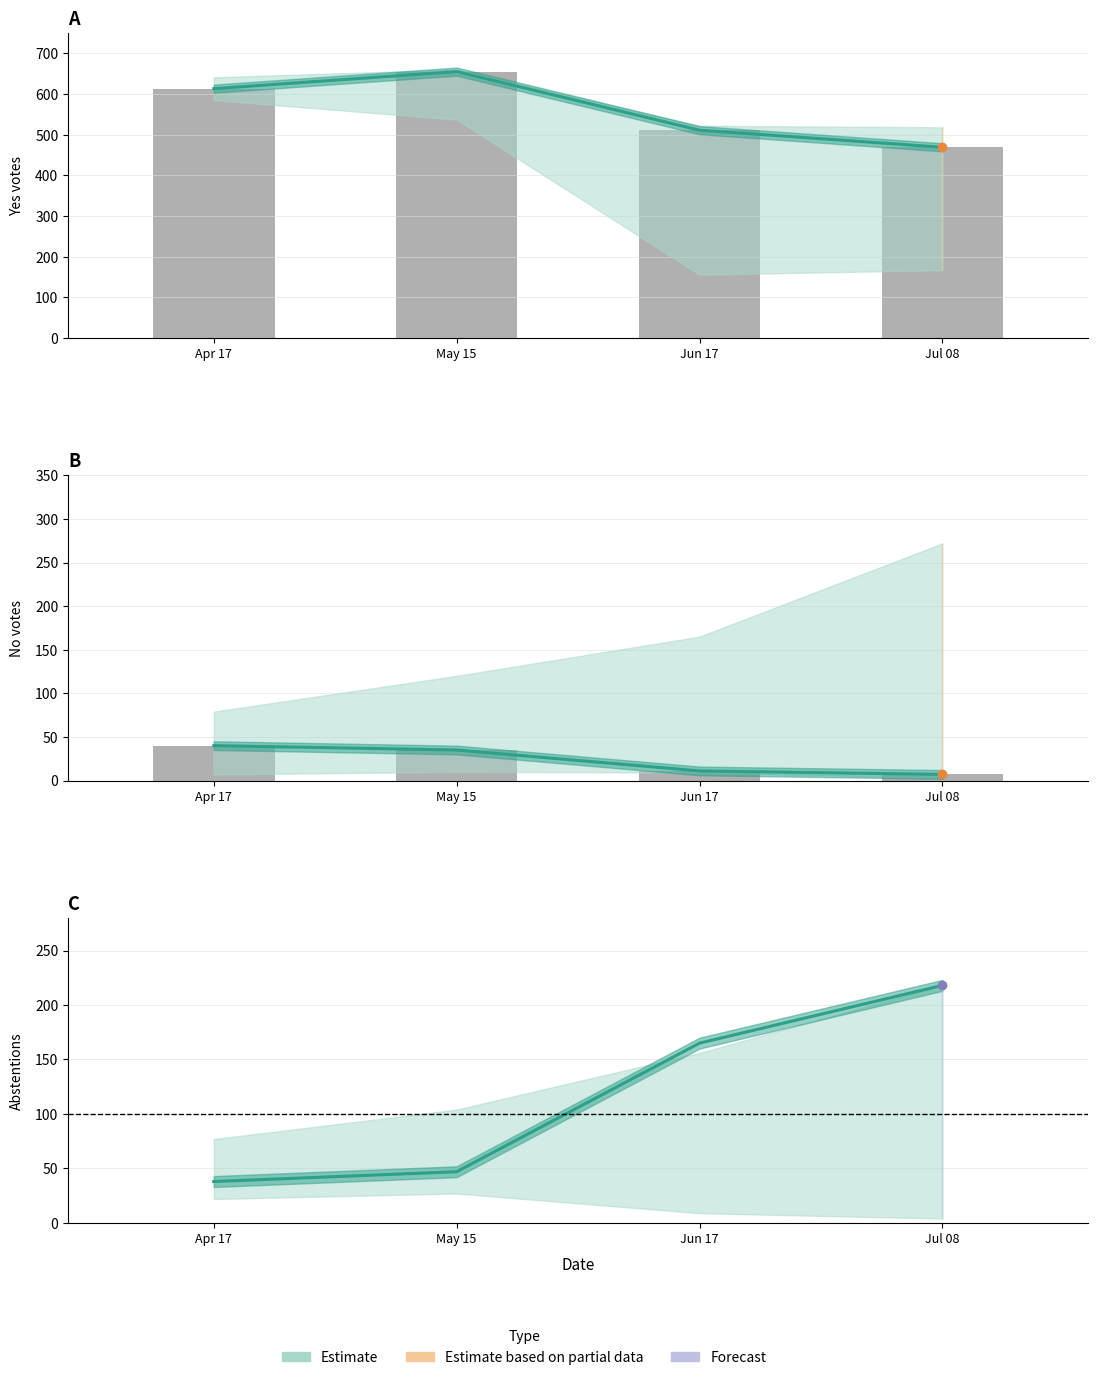

What is the difference between the values at Apr 17 and Jul 08?

180